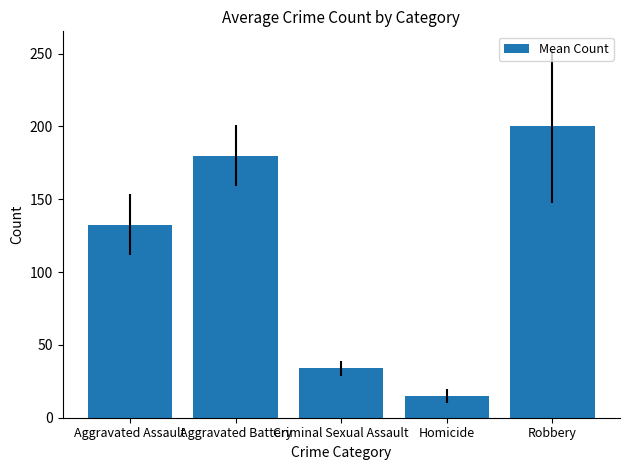

The chart shows a value of 179.8 at Aggravated Battery. True or false?

True